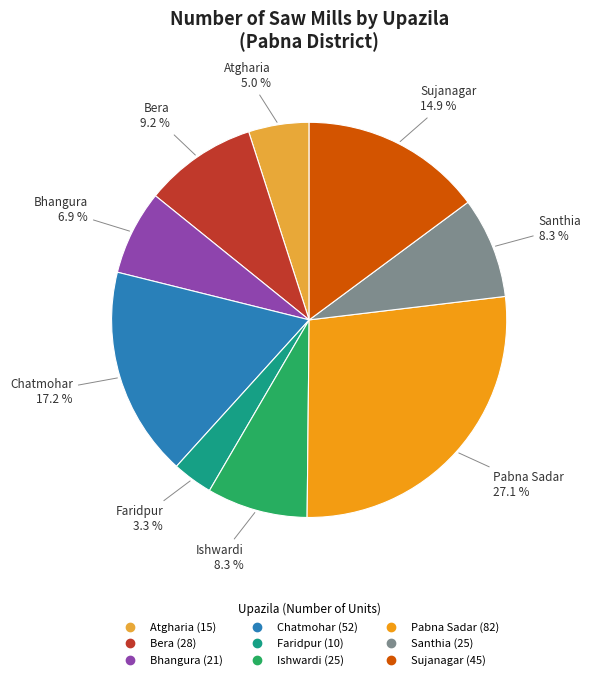

Is the sum of Pabna Sadar and Santhia greater than half?

No